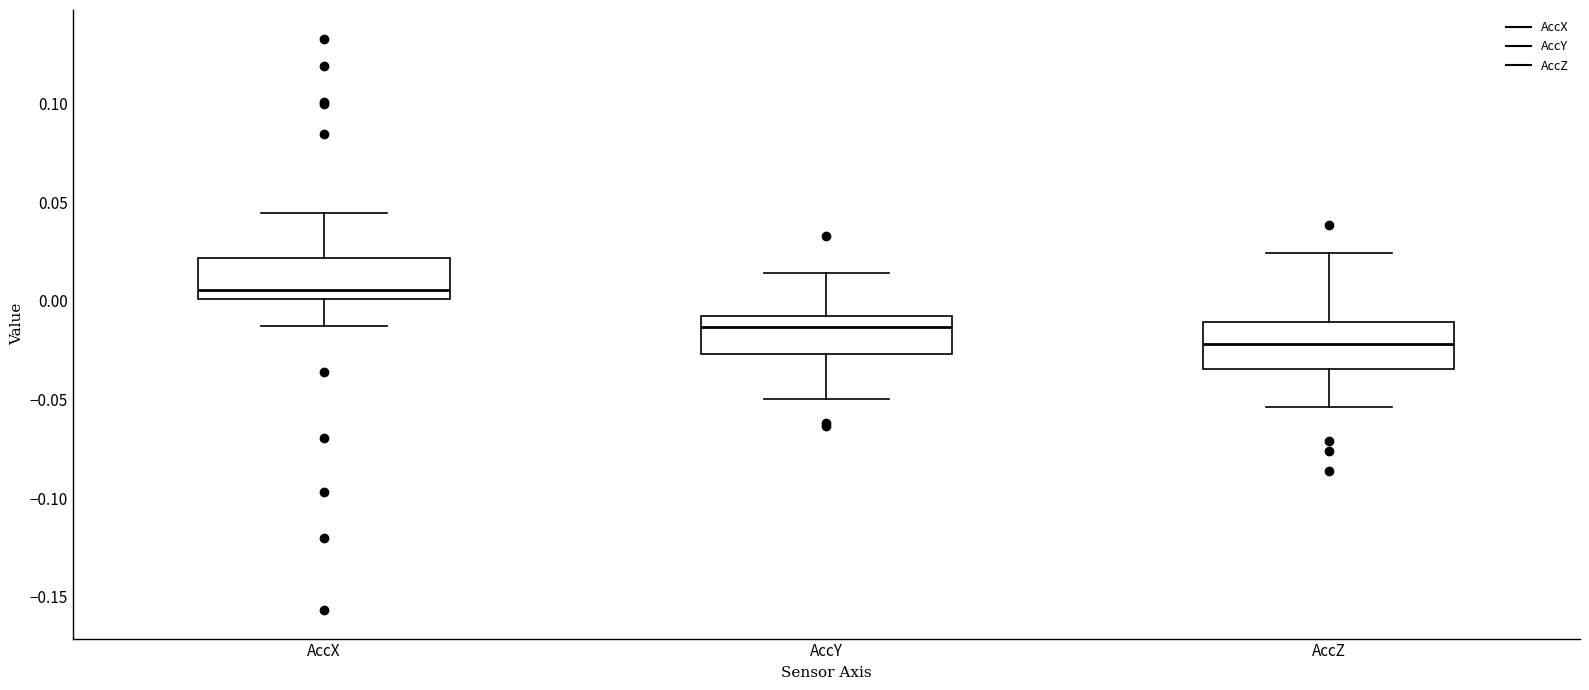

Reading left to right, transcribe this box plot: for each box, give where its median line is, the range the box spans, and where its two whiskers end, as read against the y-axis. The values are not printed on the chart, so give them approximately, as read against the axis.

AccX: median 0.005, box 0.000 to 0.020, whiskers -0.015 to 0.045
AccY: median -0.015, box -0.025 to -0.010, whiskers -0.050 to 0.015
AccZ: median -0.020, box -0.035 to -0.010, whiskers -0.055 to 0.025